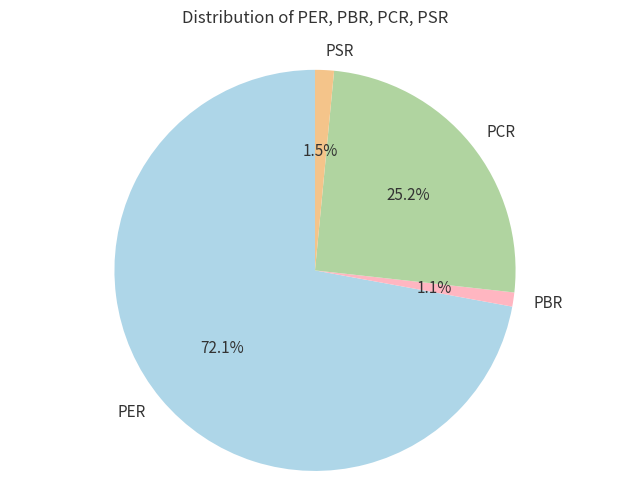

True or false: PSR accounts for 16% of the total.

False